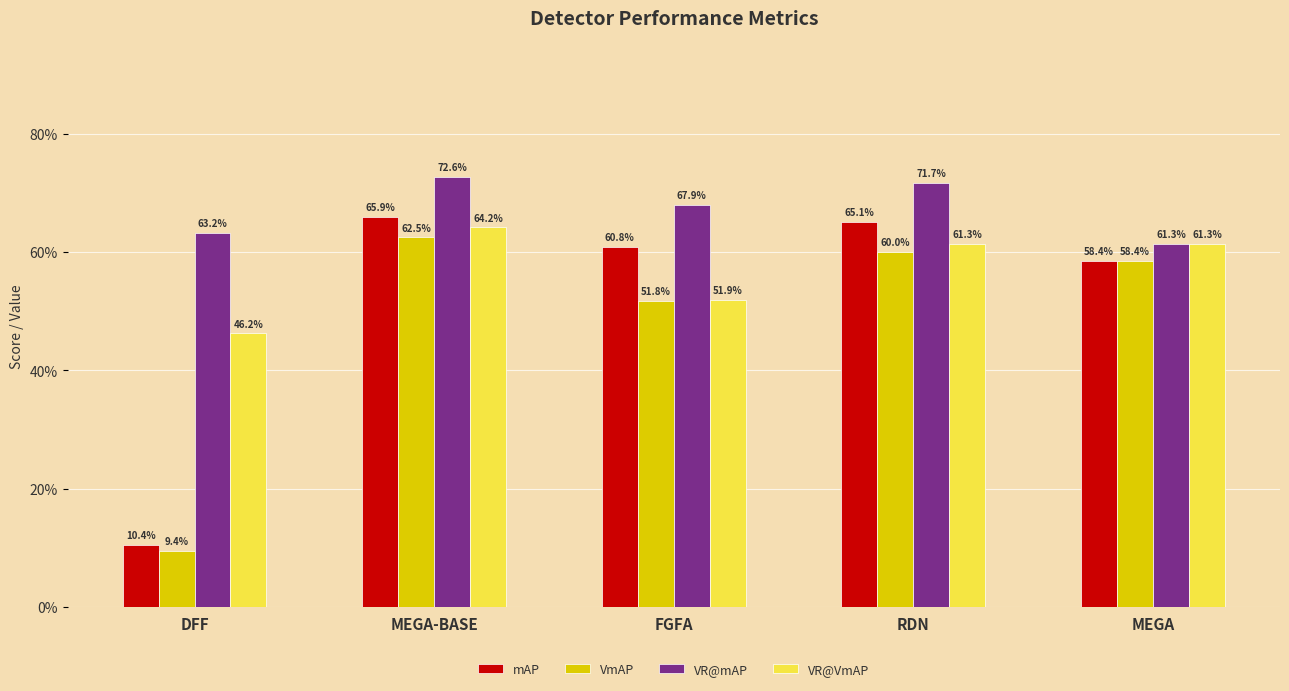

Where is VmAP nearest to the value 35?

FGFA